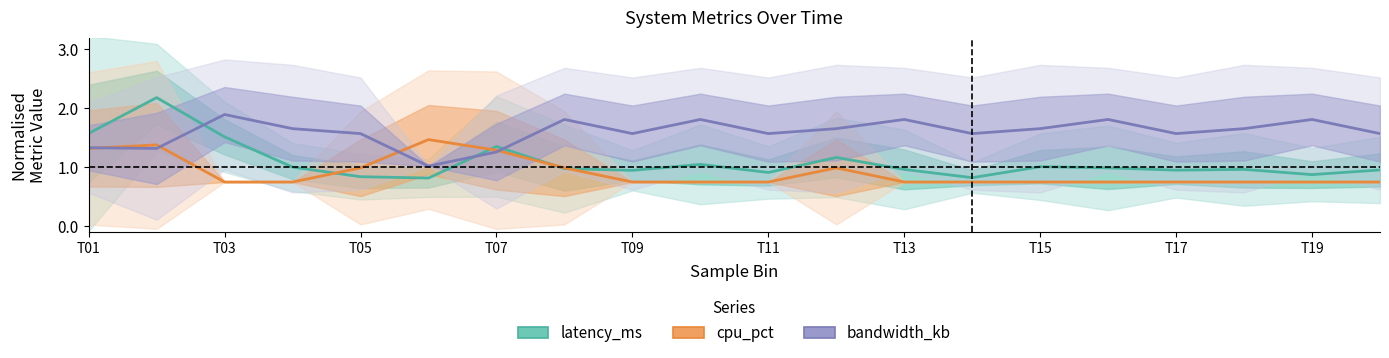

The value of latency_ms at T19 is 1.8. True or false?

False